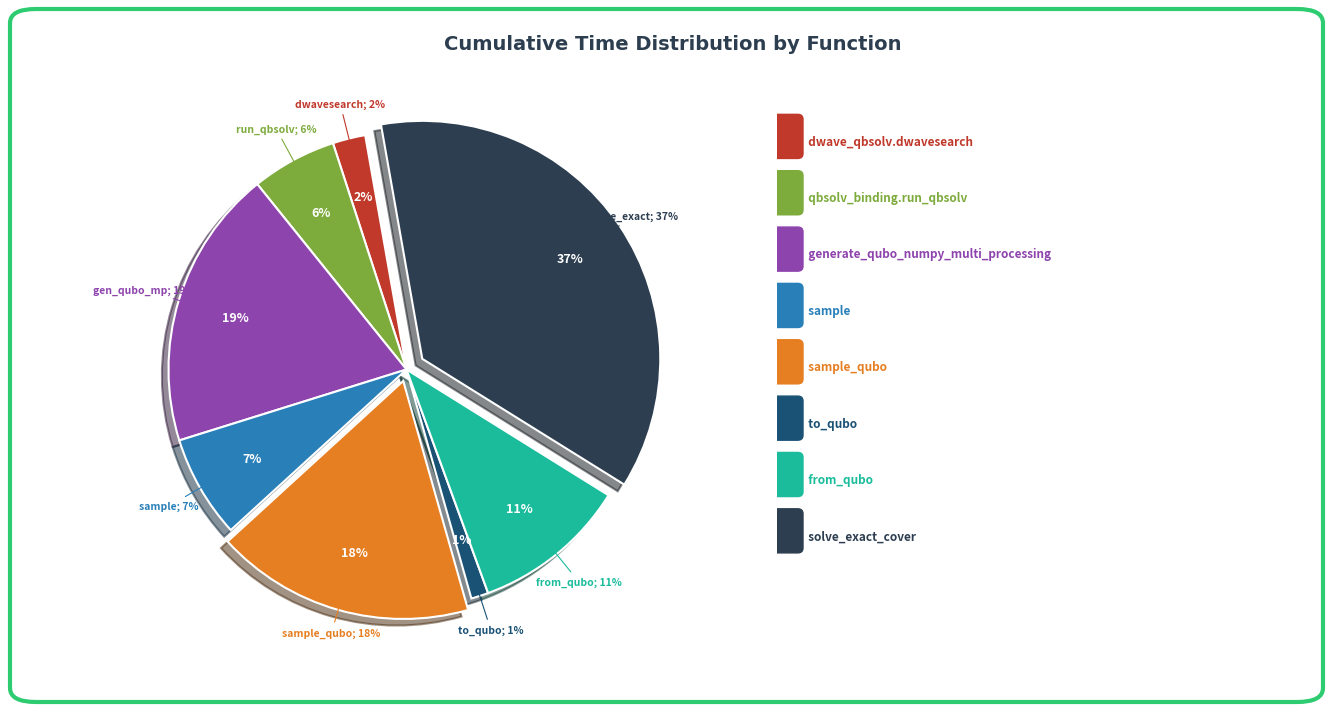

To the nearest percent, what portion does solve_exact_cover represent?

37%